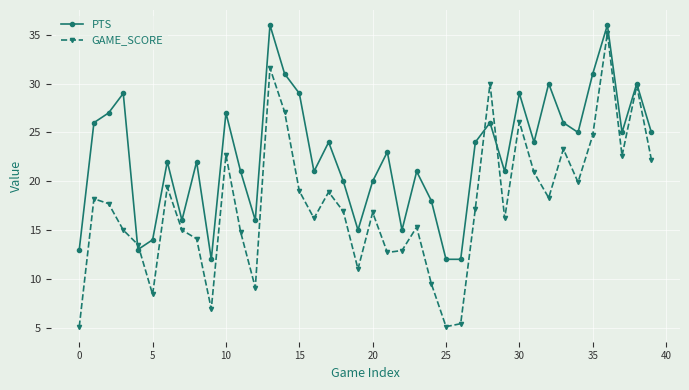

Which series has the largest total across all categories?

PTS